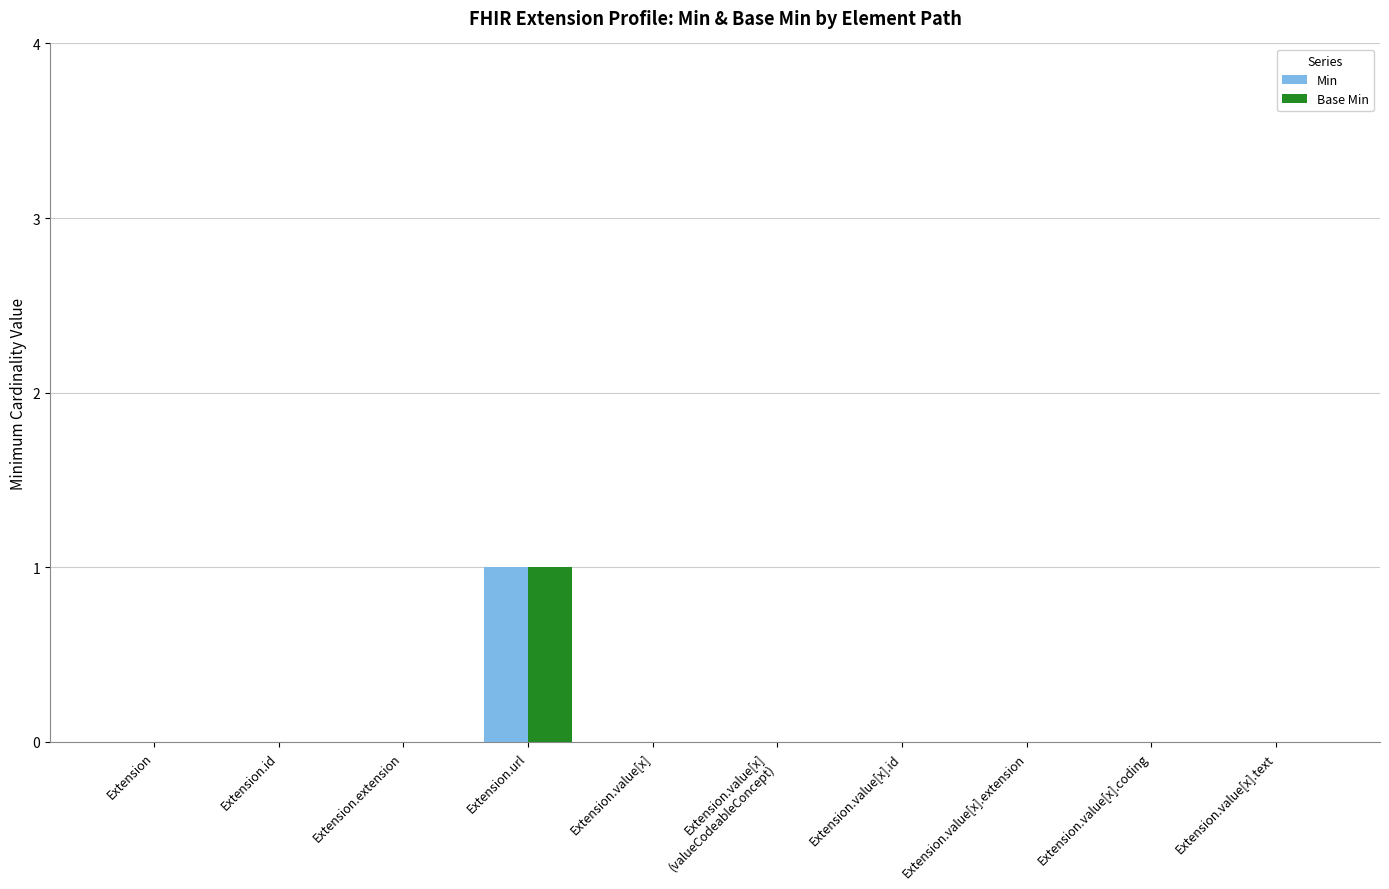

What is the sum of all Min values?

1